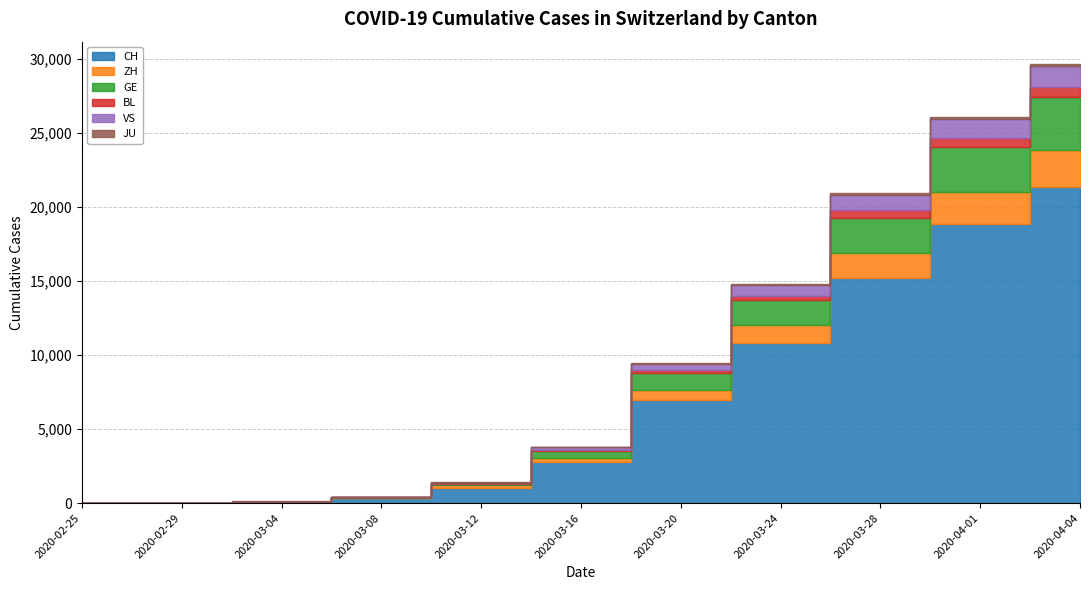

True or false: ZH and VS cross at least once.

False